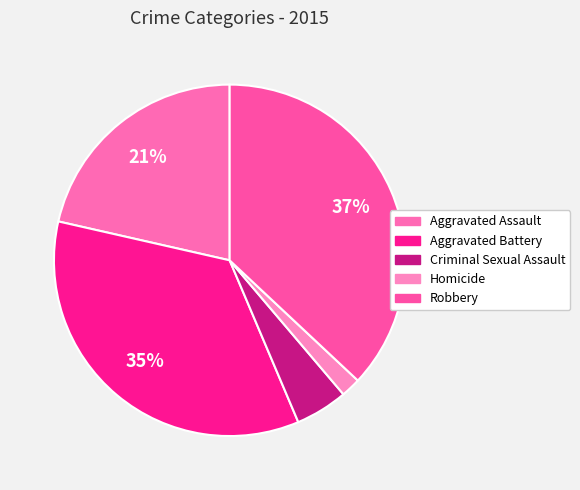

What is the largest slice in the pie chart?

Robbery